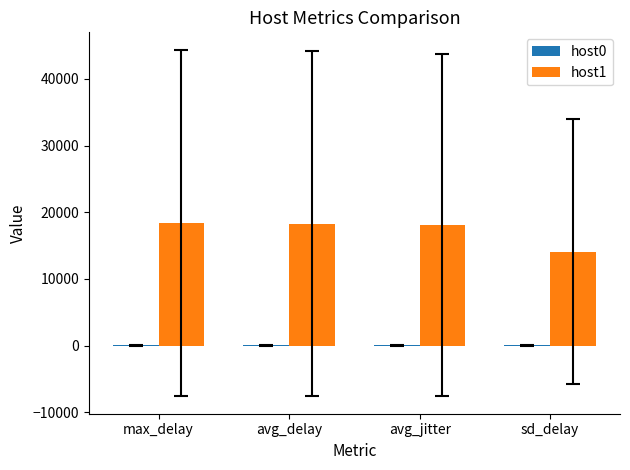

Is it true that host1 equals 18119.4 at avg_jitter?

True